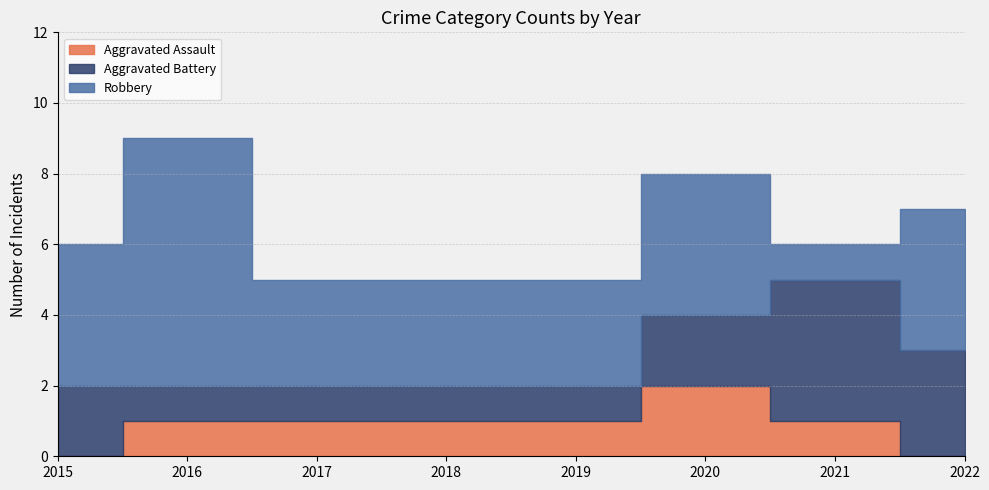

What is the sum of all Aggravated Battery values?

15